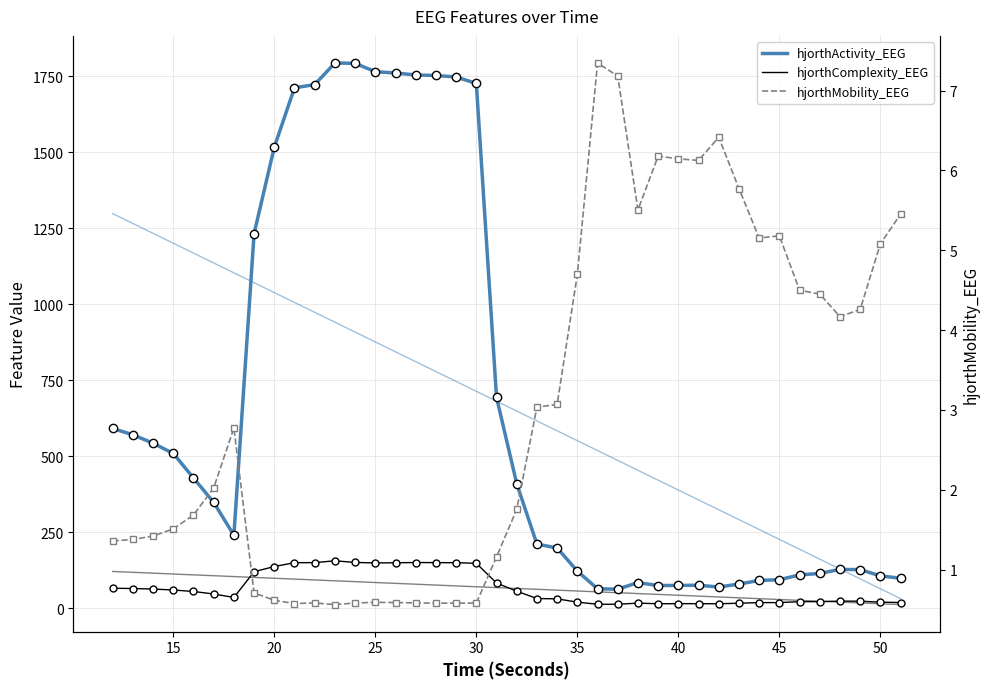

Count the number of data series in this chart.

3